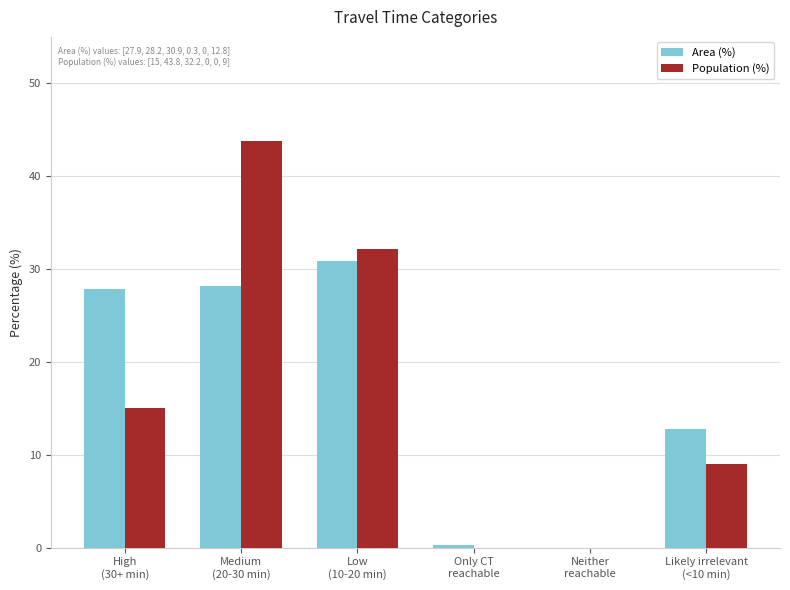

True or false: Area (%) has a value of 22.1 at Likely irrelevant
(<10 min).

False